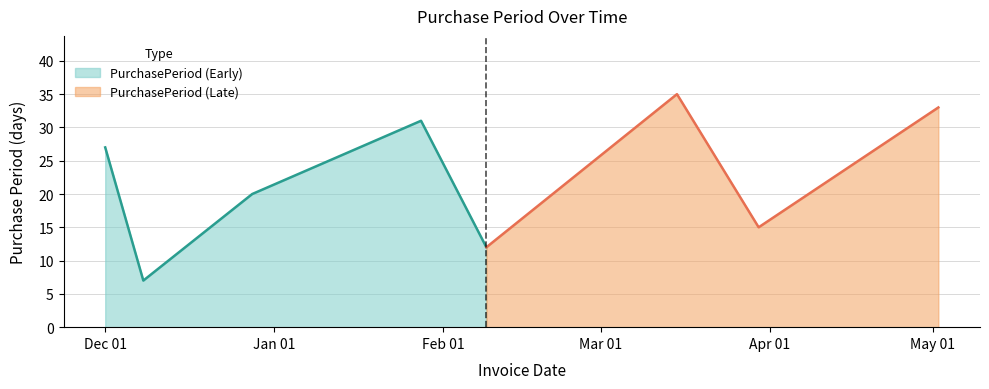

Where is the data nearest to the value 21?

2015-12-28